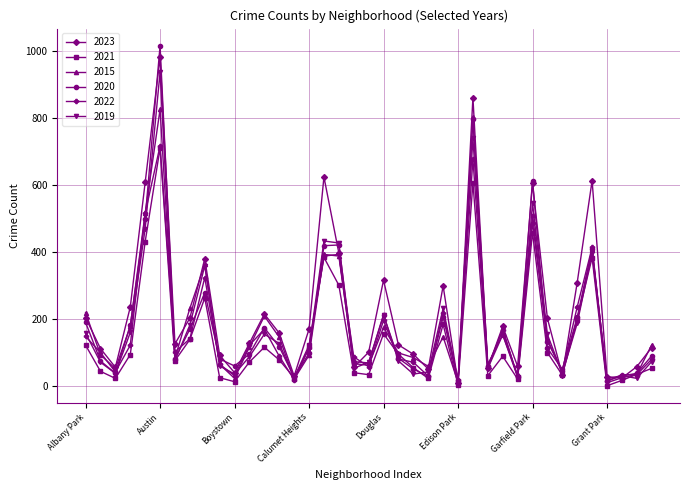

How many interior local valleys does the 2023 series have?

11